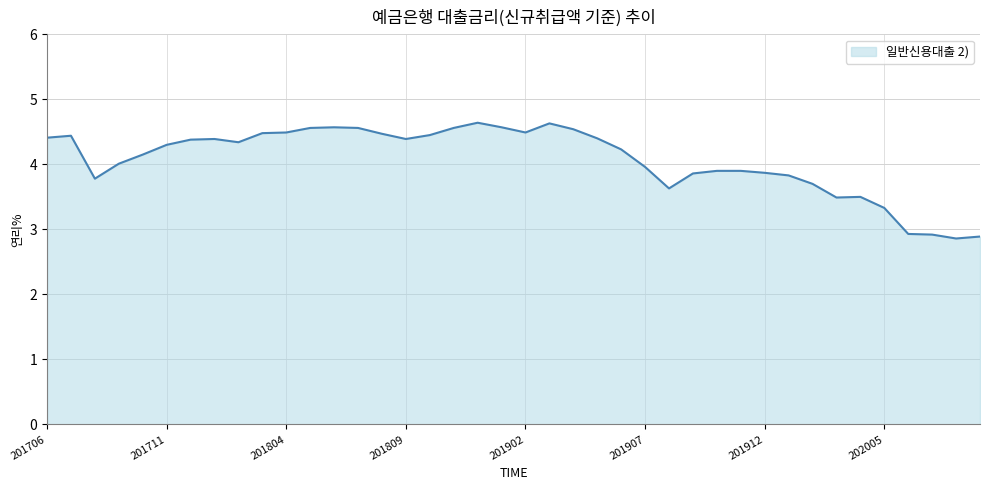

What is the difference between the maximum and minimum values?

1.8